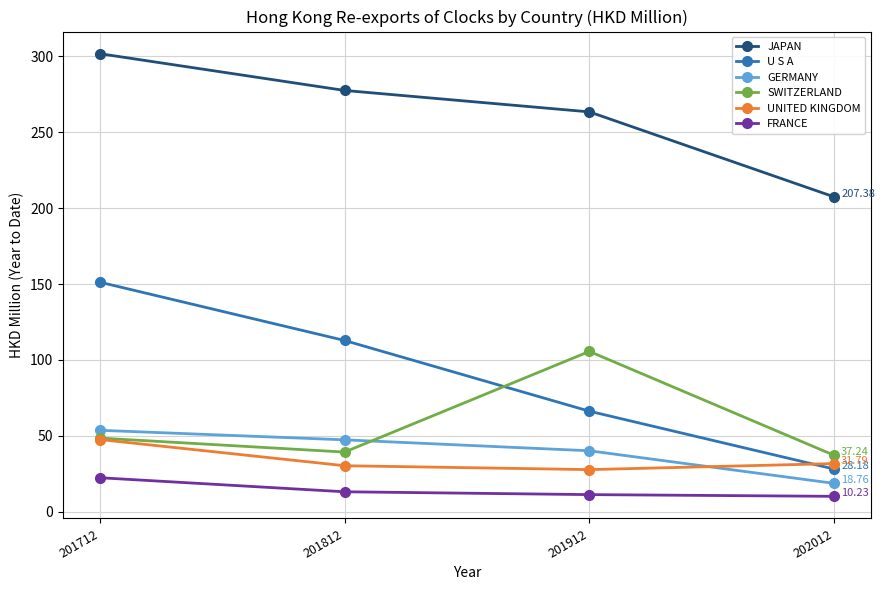

At which category is the sum across all series the highest?

201712